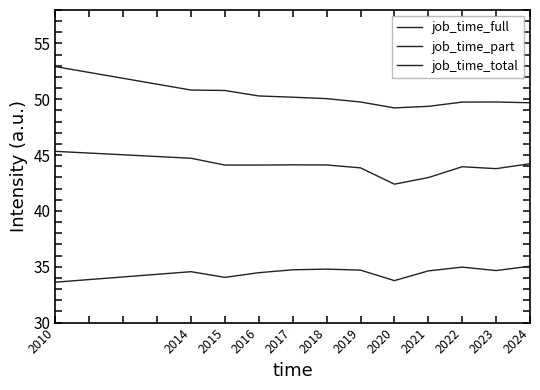

What is the difference between the second highest and second lowest values in the job_time_full series?

1.5